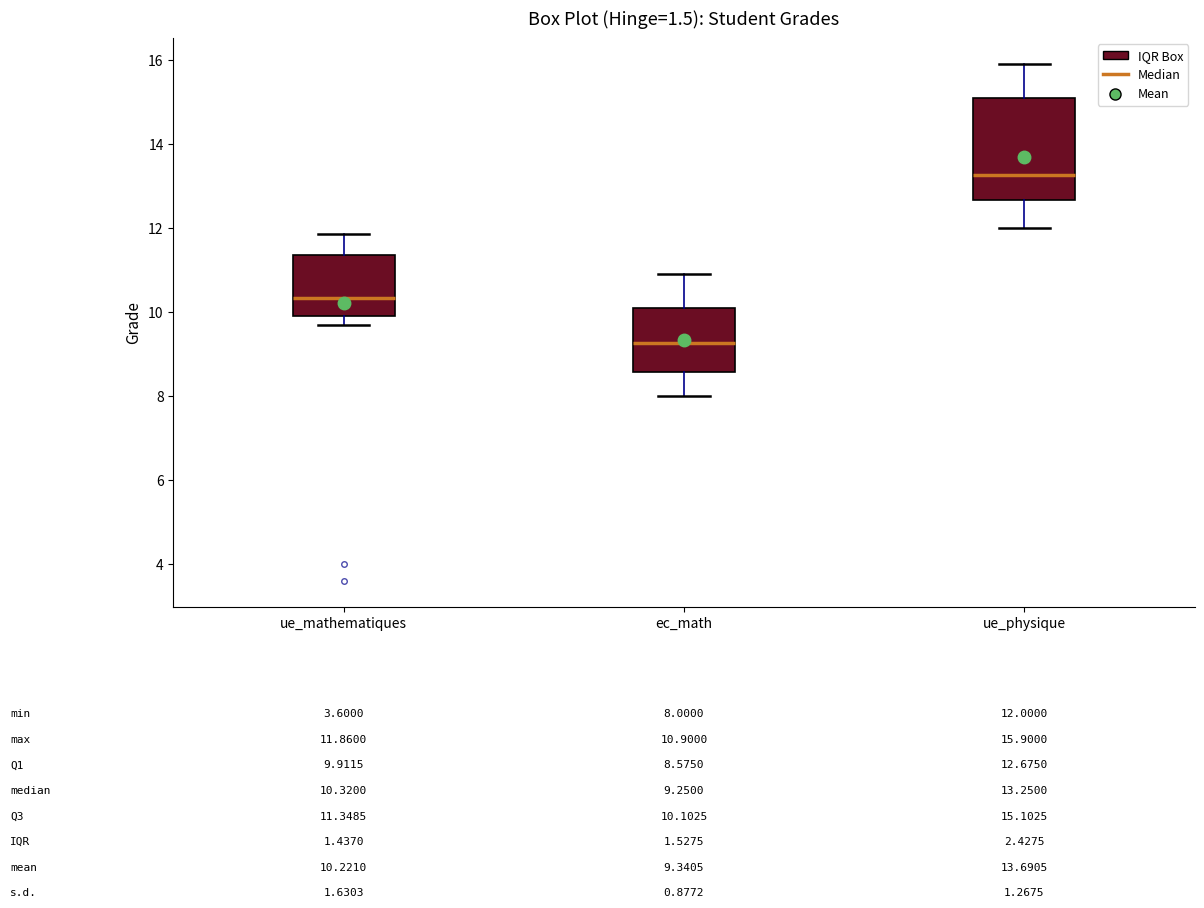

Comparing the boxes themselves (not the whiskers), which one is the tallest?

ue_physique